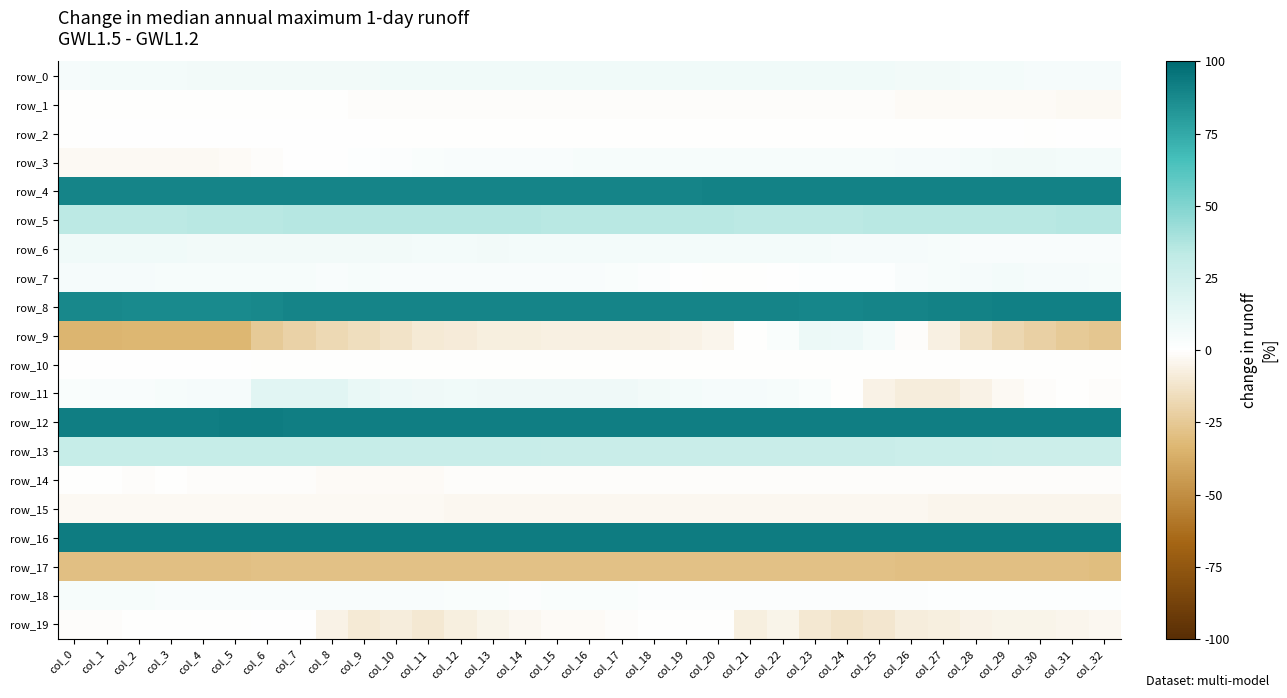

Which has a higher value, col_30 or col_16?

col_16